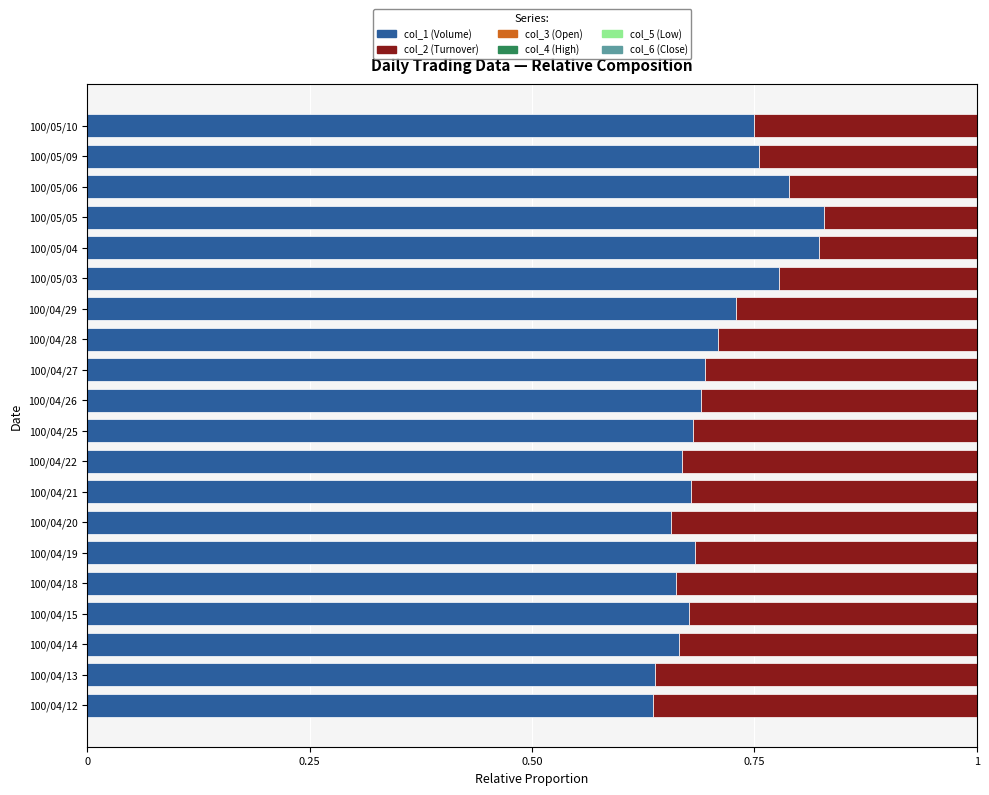

The col_1 (Volume) series shows 0.2 at 100/04/14. True or false?

False